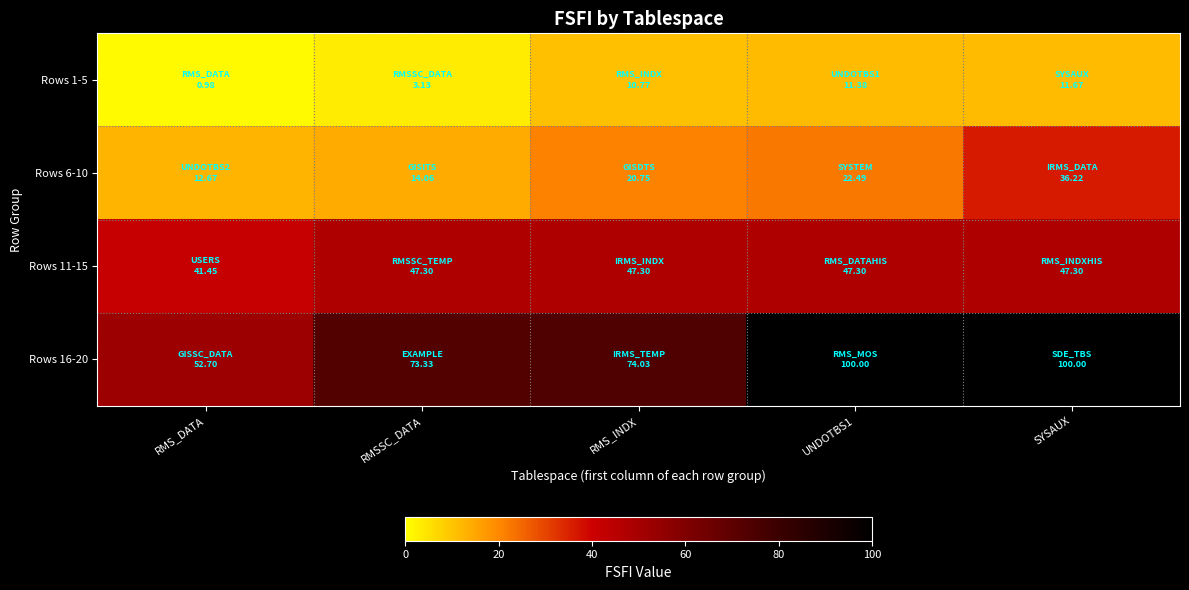

Reading left to right, what are all the values shown in this chart?

Rows 1-5: RMS_DATA=1.0	RMSSC_DATA=3.1	RMS_INDX=10.8	UNDOTBS1=11.4	SYSAUX=11.7
Rows 6-10: RMS_DATA=12.7	RMSSC_DATA=14.1	RMS_INDX=20.8	UNDOTBS1=22.5	SYSAUX=36.2
Rows 11-15: RMS_DATA=41.5	RMSSC_DATA=47.3	RMS_INDX=47.3	UNDOTBS1=47.3	SYSAUX=47.3
Rows 16-20: RMS_DATA=52.7	RMSSC_DATA=73.3	RMS_INDX=74.0	UNDOTBS1=100.0	SYSAUX=100.0